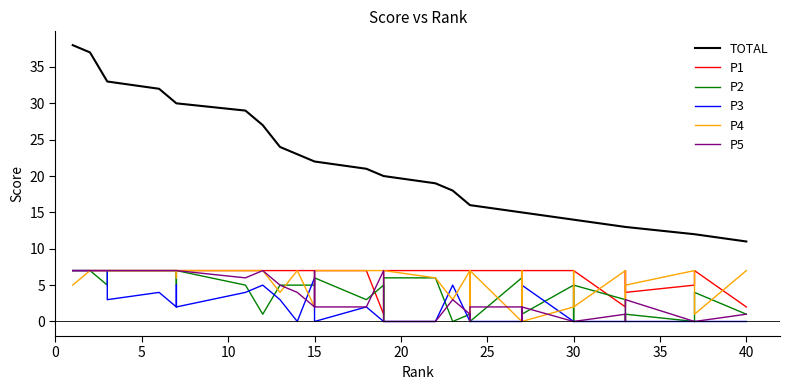

What are all the series names shown in the legend?

TOTAL, P1, P2, P3, P4, P5